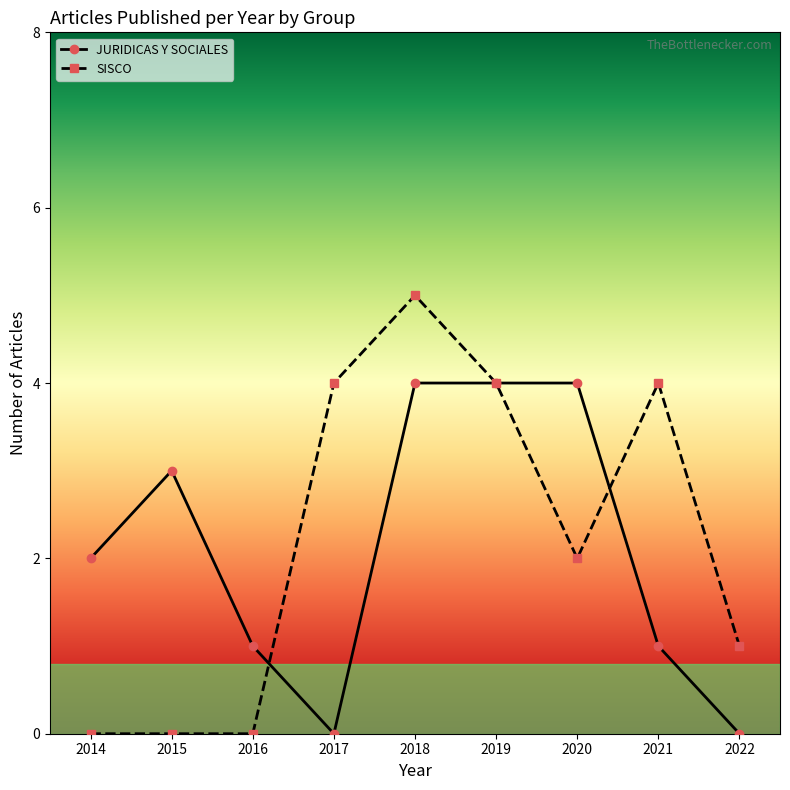

Count the number of categories in the chart.

9